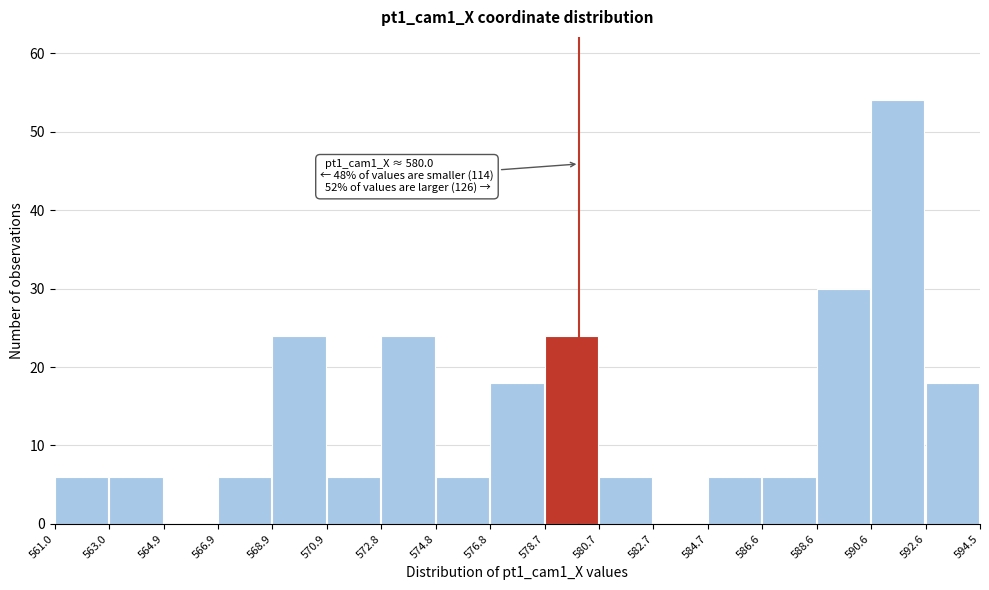

Over which range of the x-axis is the bar tallest?

590.6 to 592.6